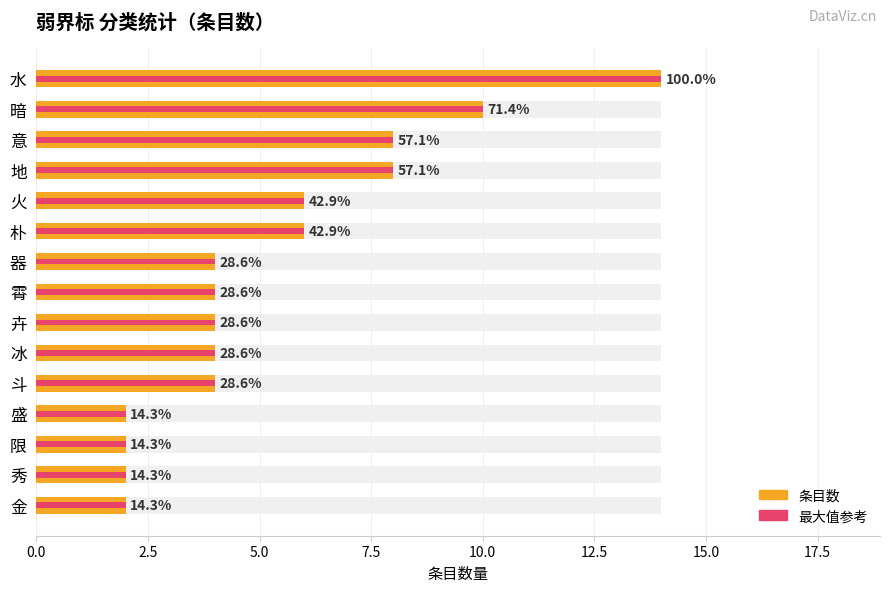

Reading left to right, what are all the values shown in this chart?

条目数: 14	10	8	8	6	6	4	4	4	4	4	2	2	2	2
最大值参考: 14	10	8	8	6	6	4	4	4	4	4	2	2	2	2